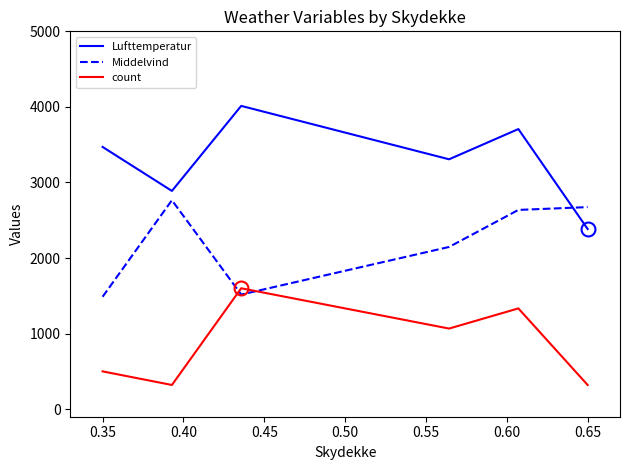

What is the maximum value for Lufttemperatur?

4013.3